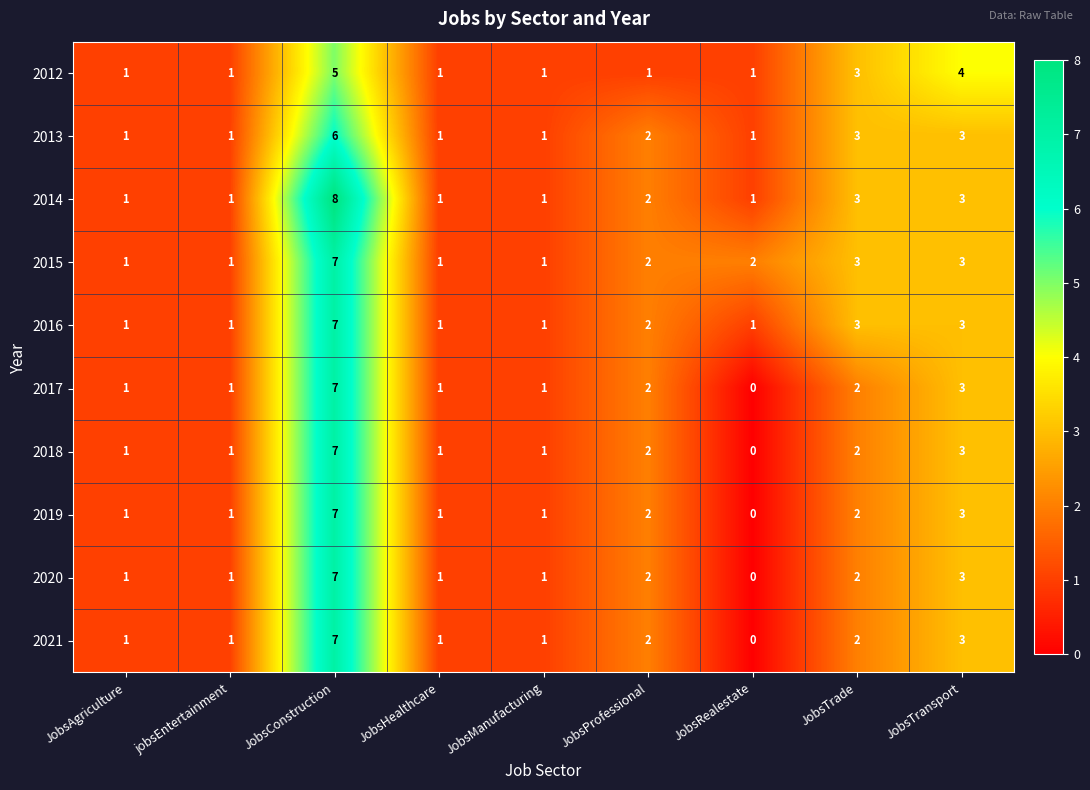

The 2019 series shows 2 at JobsProfessional. True or false?

True